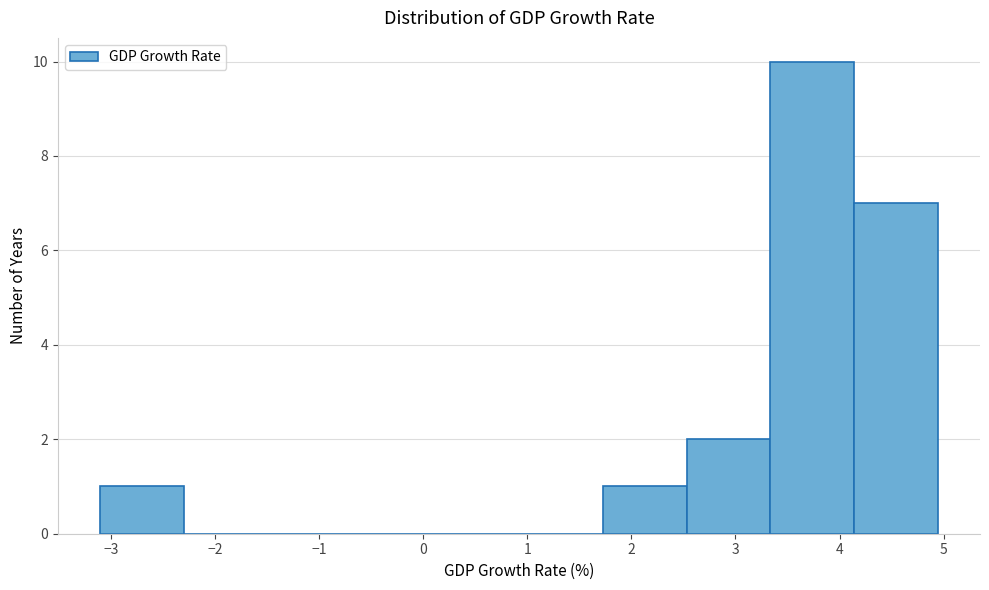

How tall is the bar that spans 4.1 to 4.9 on the x-axis? Neither the bar edges nor the heights are printed on the chart, so give them approximately, as read against the axes.

7